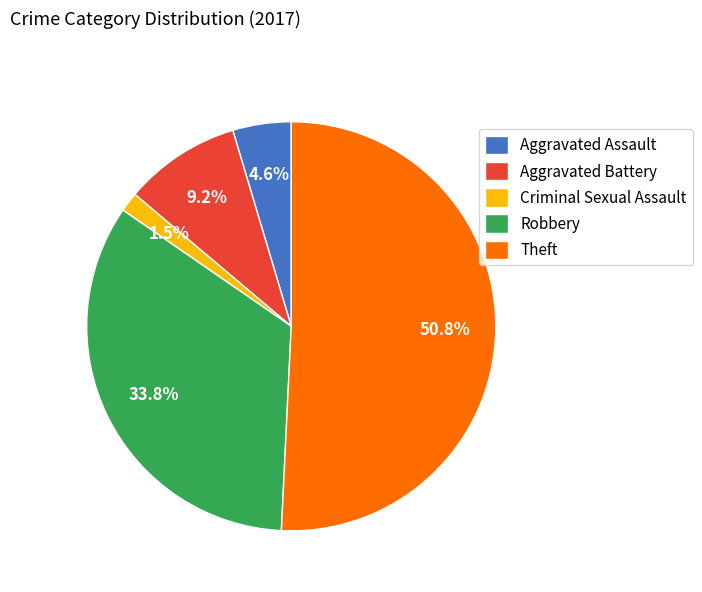

What portion of the pie excludes Aggravated Assault?

95.4%